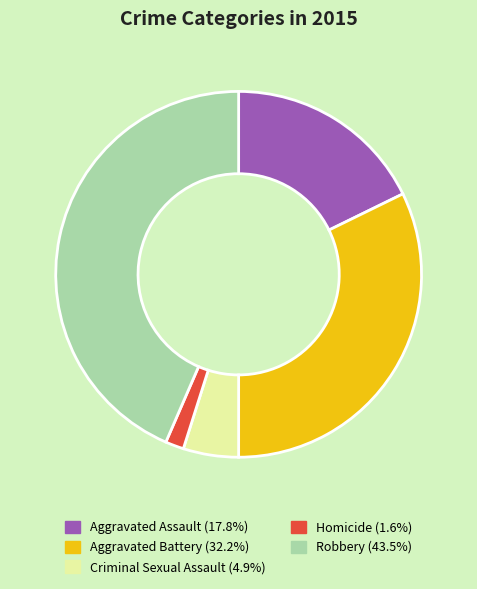

True or false: Robbery accounts for 33% of the total.

False